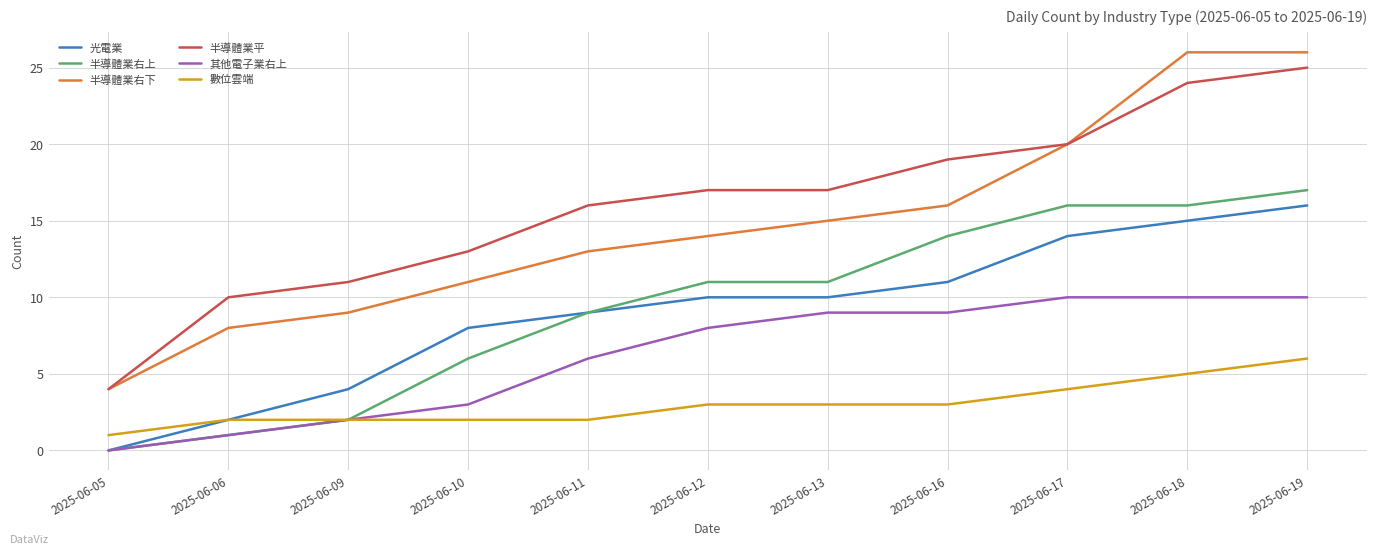

What is the difference between the maximum and second lowest values in the 半導體業右上 series?

16